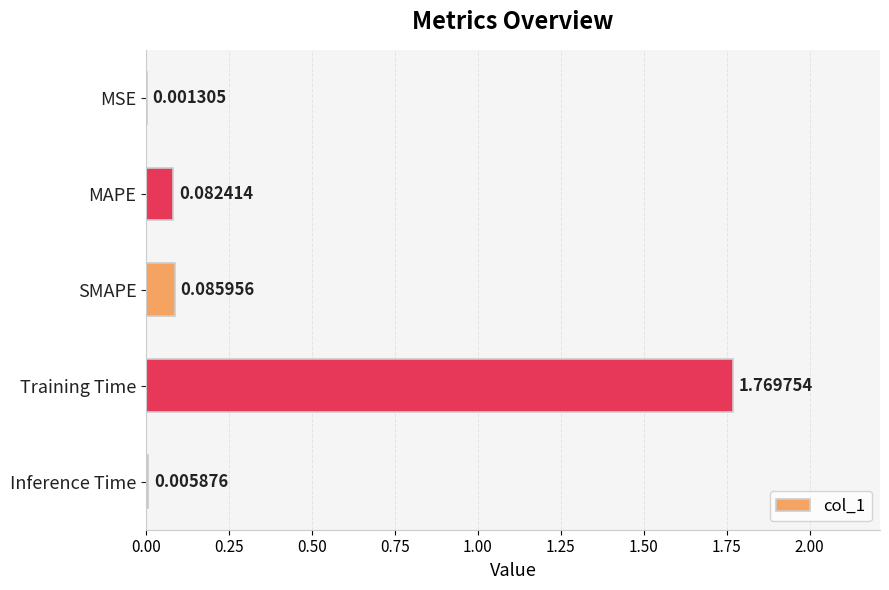

Which category has the highest value across all series?

Training Time